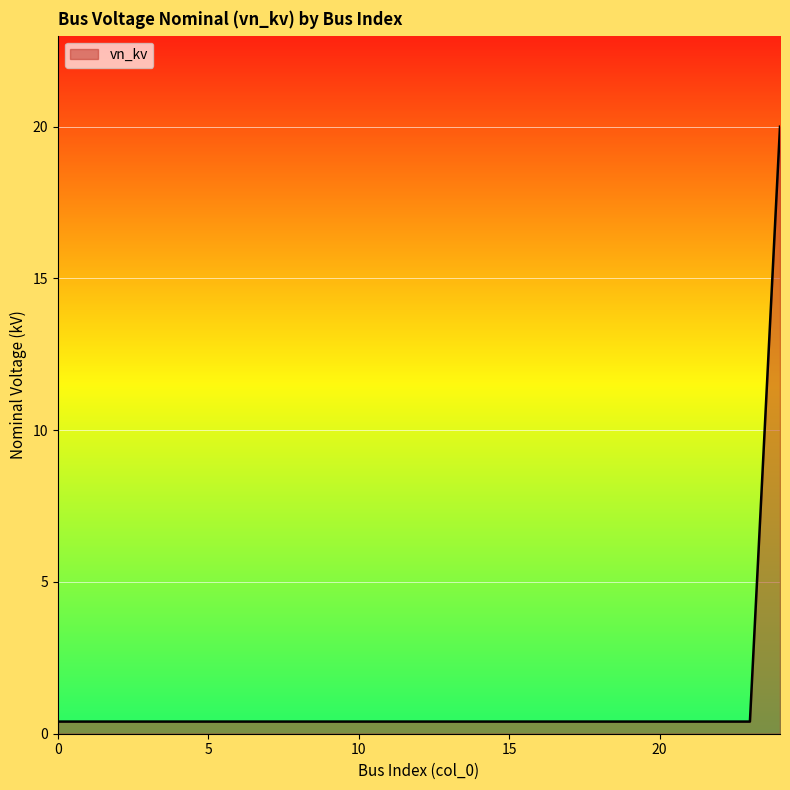

What is the greatest value displayed?

20.0